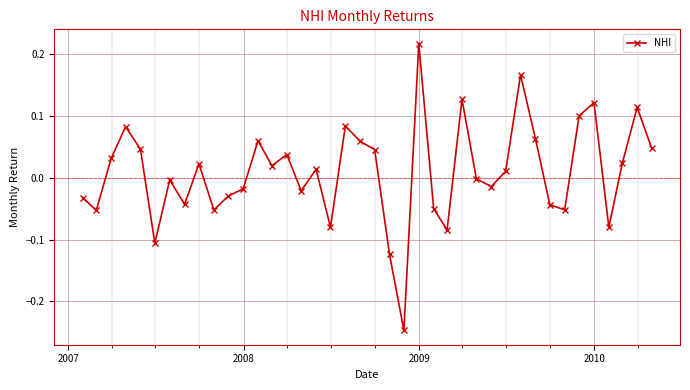

How many points are lower than both their immediate neighbors (excluding endpoints)?

12